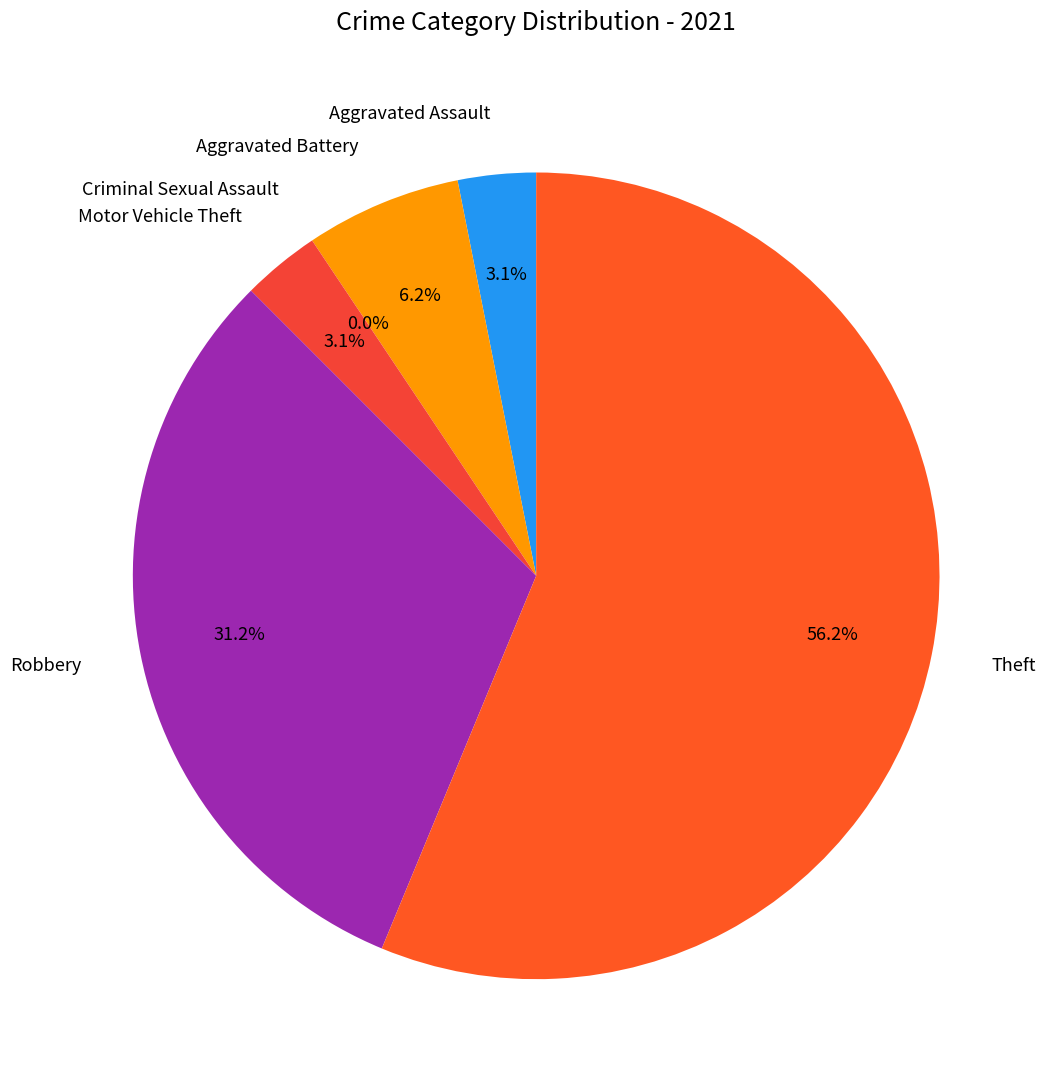

To the nearest percent, what portion does Robbery represent?

31%